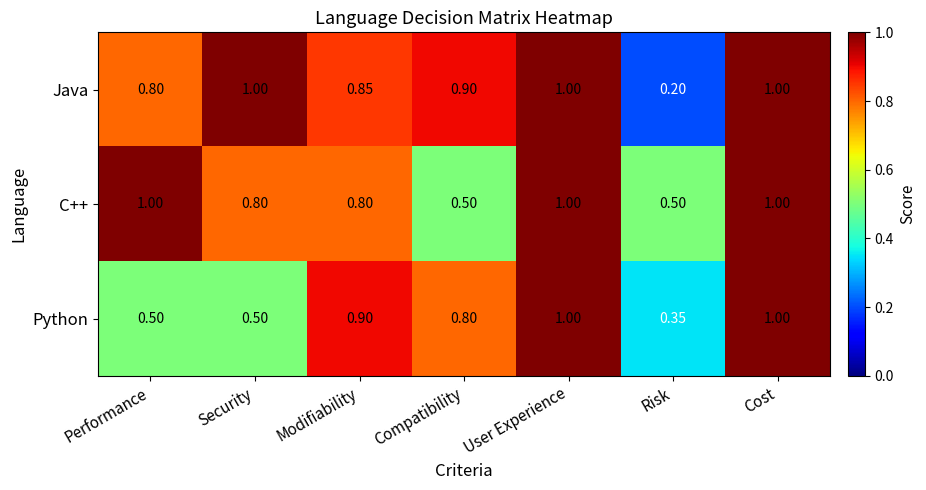

Which series changed the most between Security and Cost?

Python